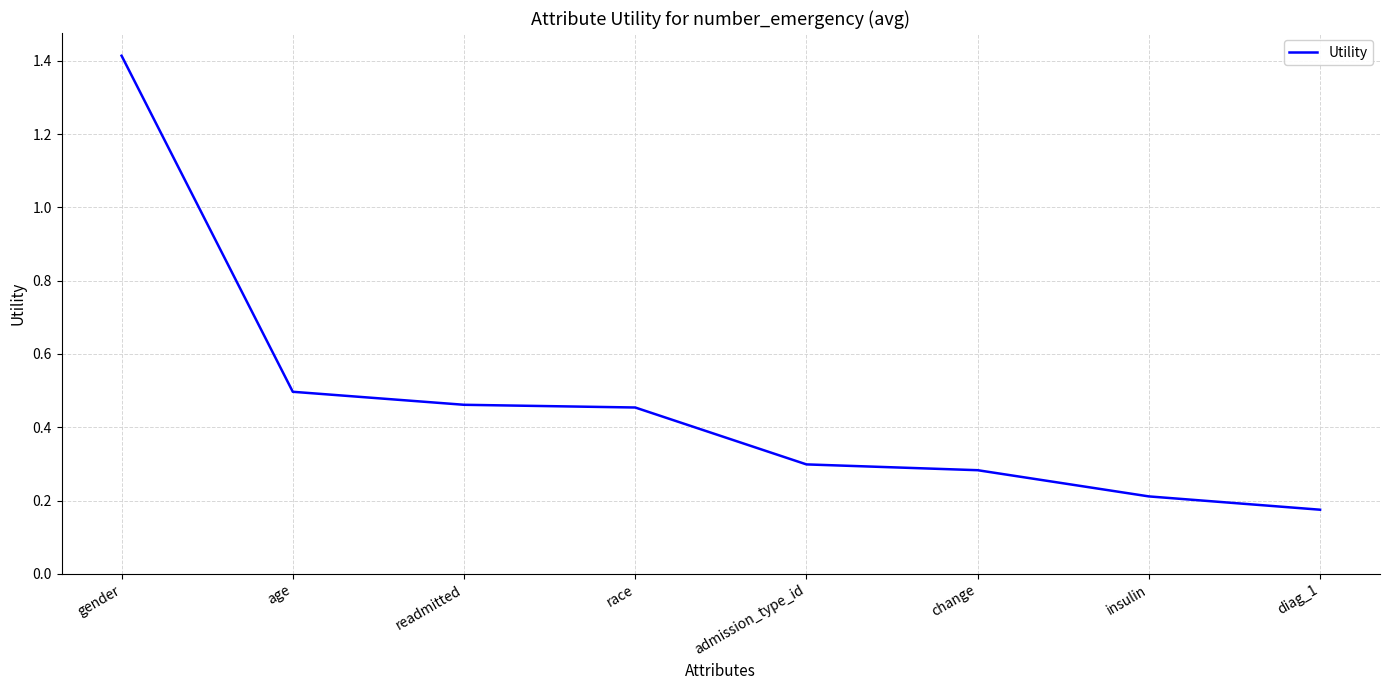

The chart shows a value of 0.3 at change. True or false?

True